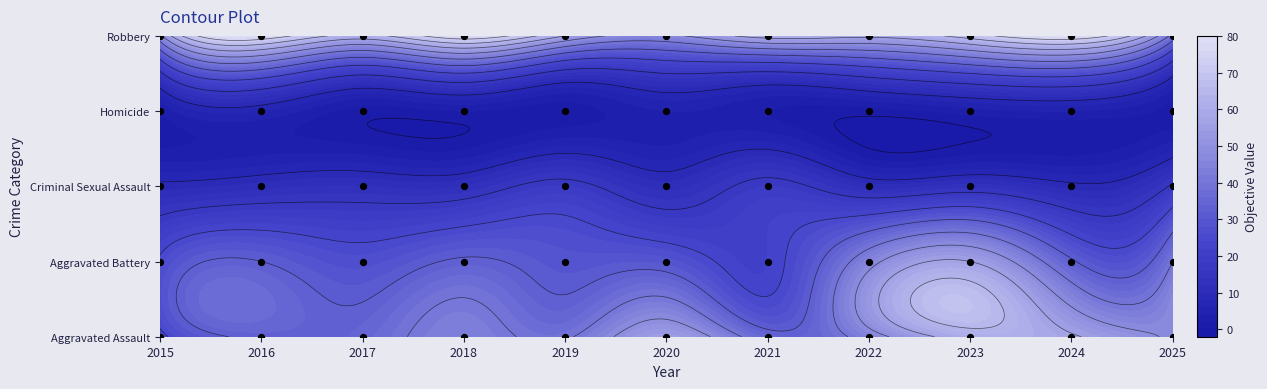

List the series in order of their overall mean, lowest first.

Homicide, Criminal Sexual Assault, Aggravated Battery, Aggravated Assault, Robbery